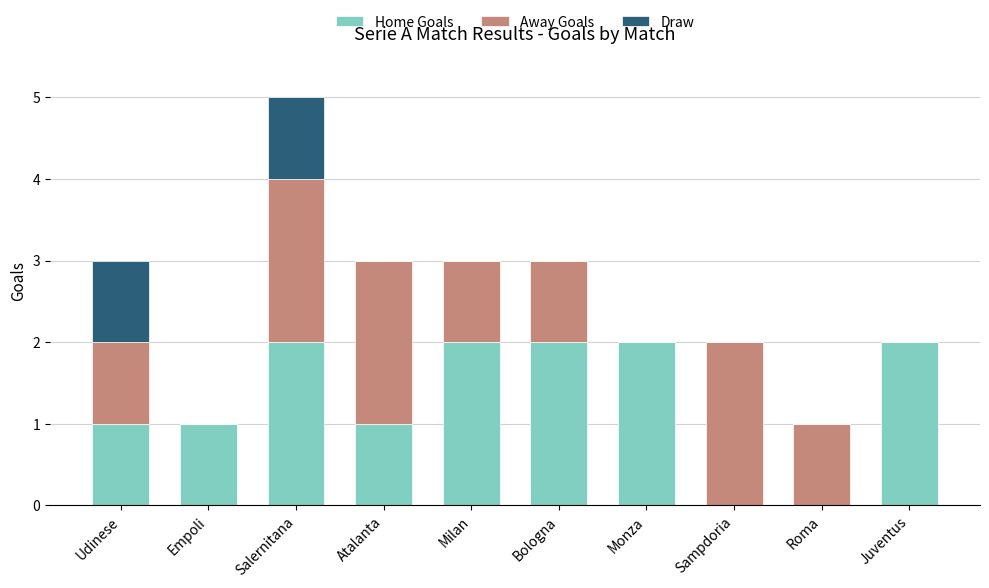

True or false: Home Goals has a value of 1 at Empoli.

True